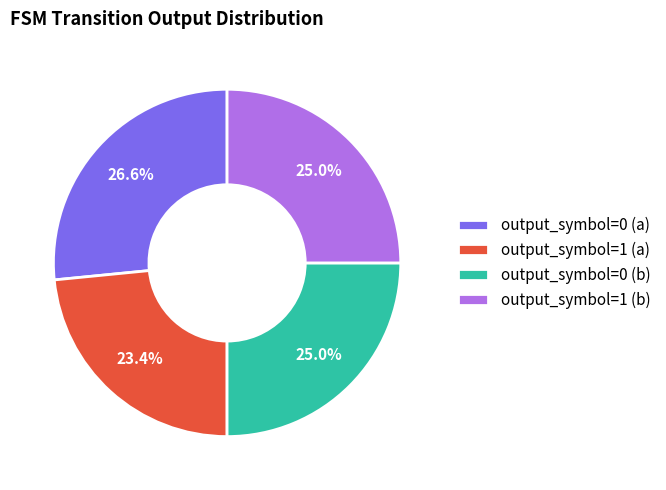

Is it true that output_symbol=0 (b) is 34% of the pie?

False